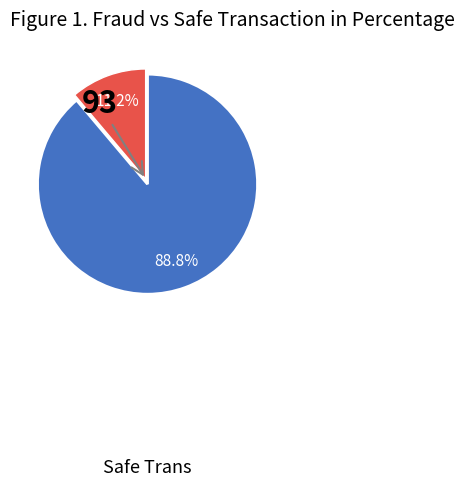

Does any single category account for the majority?

Yes